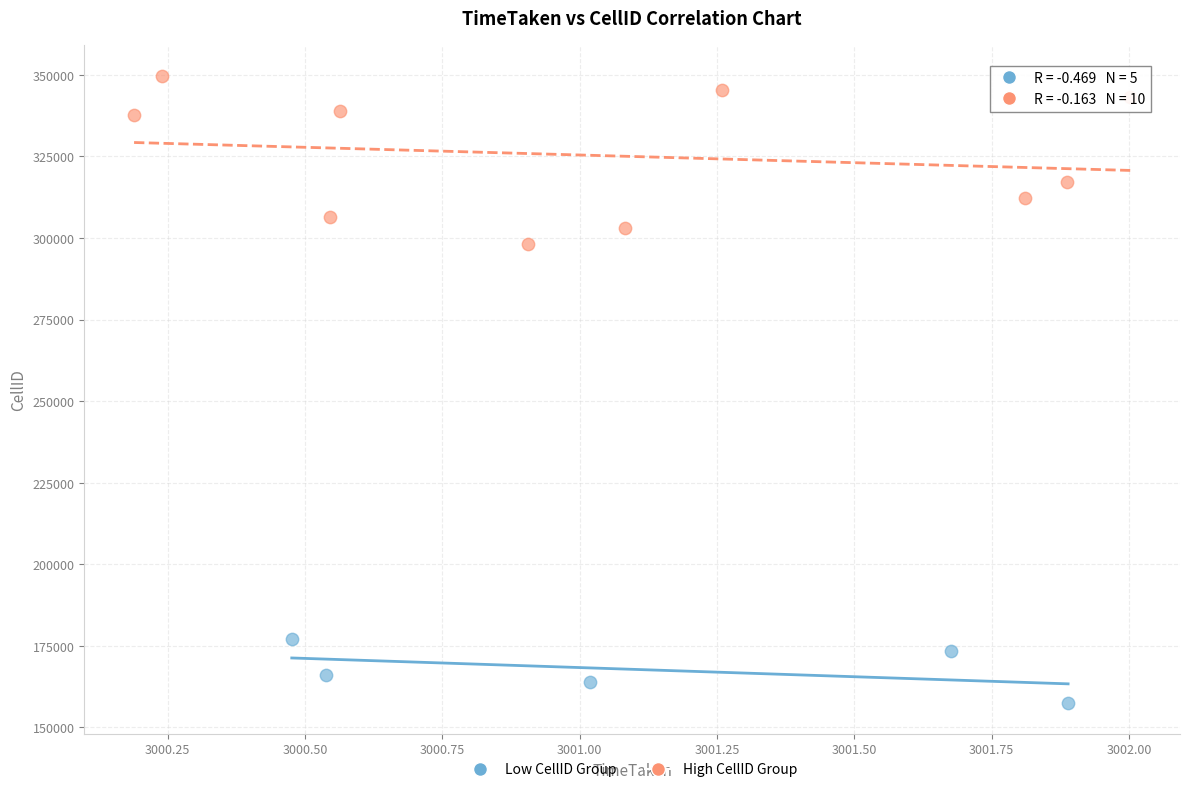

Which series contains the lowest Y value?

Low CellID Group